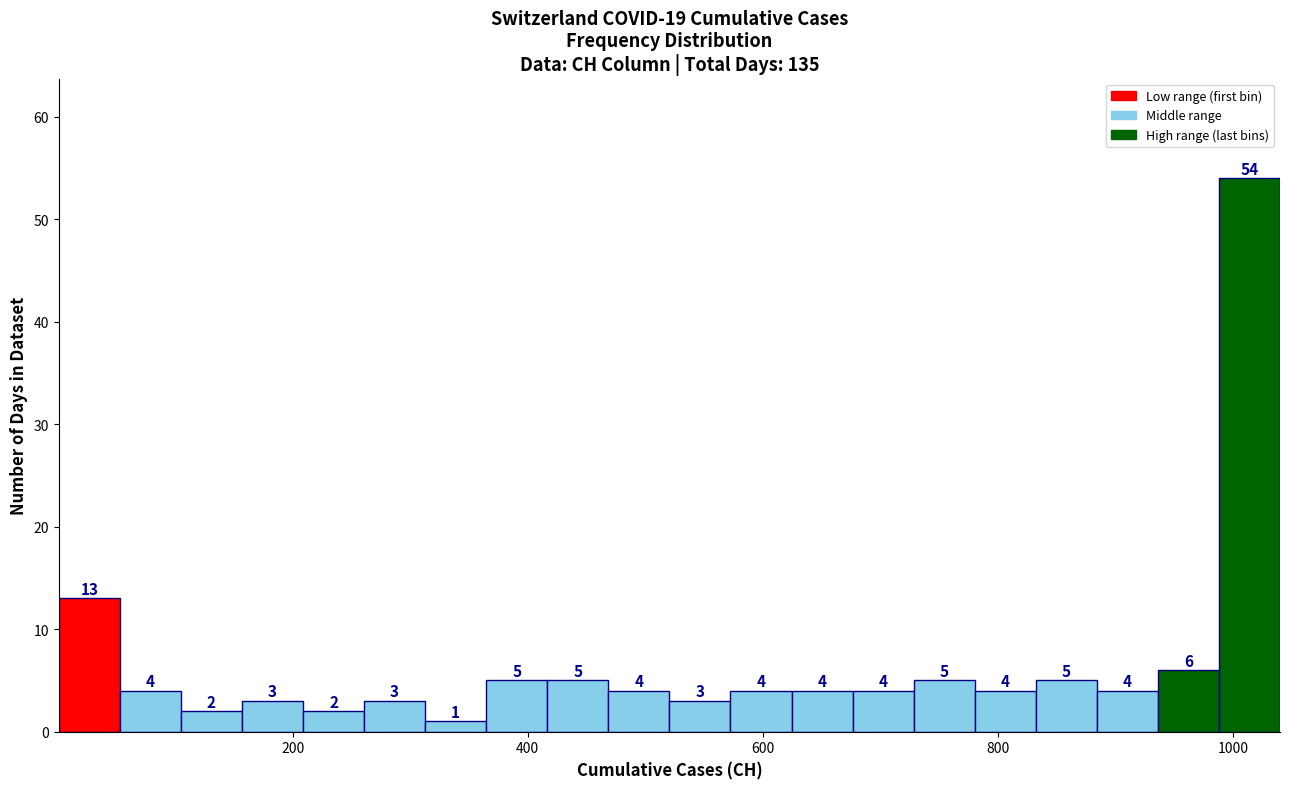

Read against the x-axis, roughly where is the centre of the tallest bar?

1020